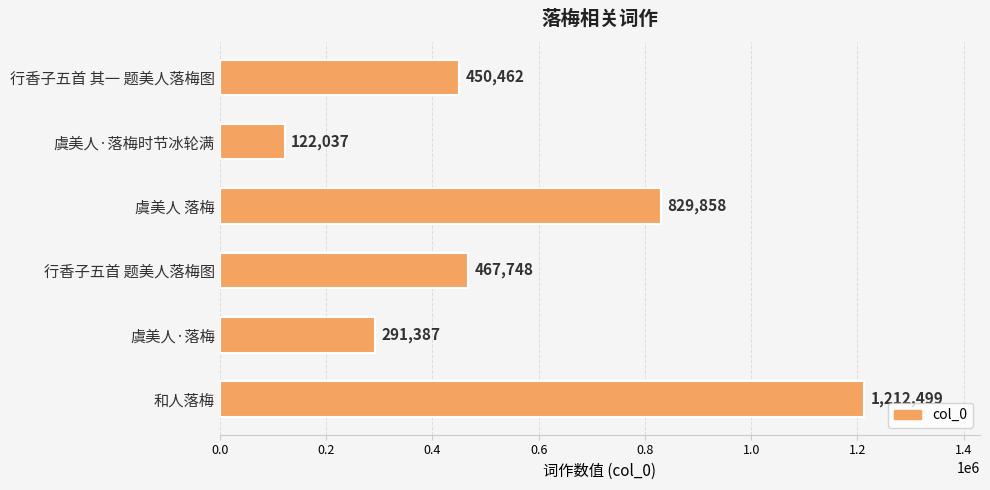

What is the difference between the second highest and second lowest values?

538471